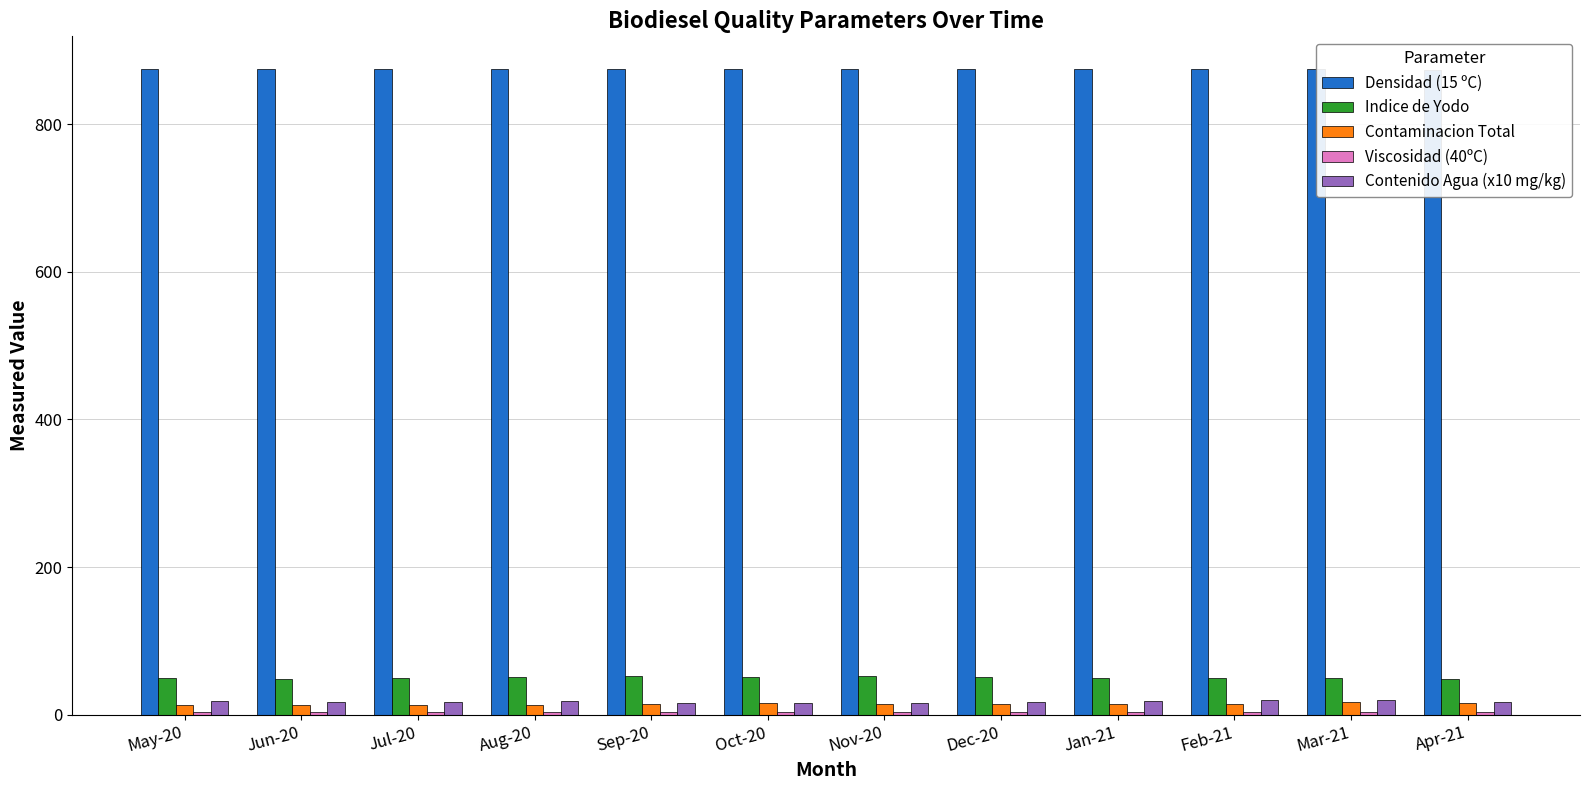

Is the value of Contaminacion Total at Sep-20 greater than the value of Contenido Agua (x10 mg/kg) at Feb-21?

No